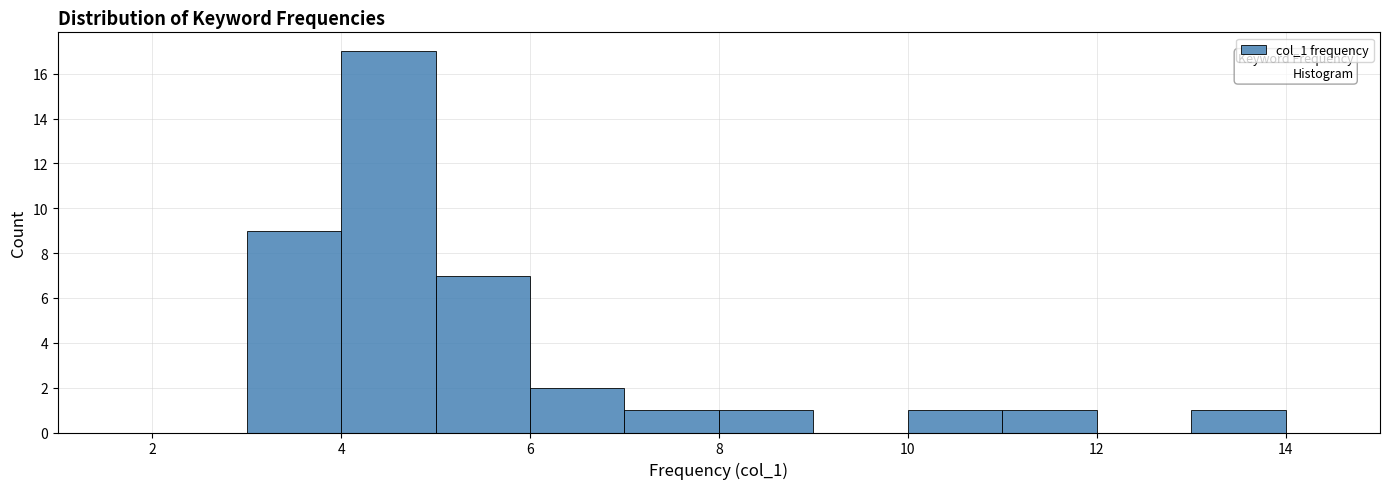

How tall is the bar that spans 3 to 4 on the x-axis? The values are not printed on the chart, so give them approximately, as read against the axis.

9